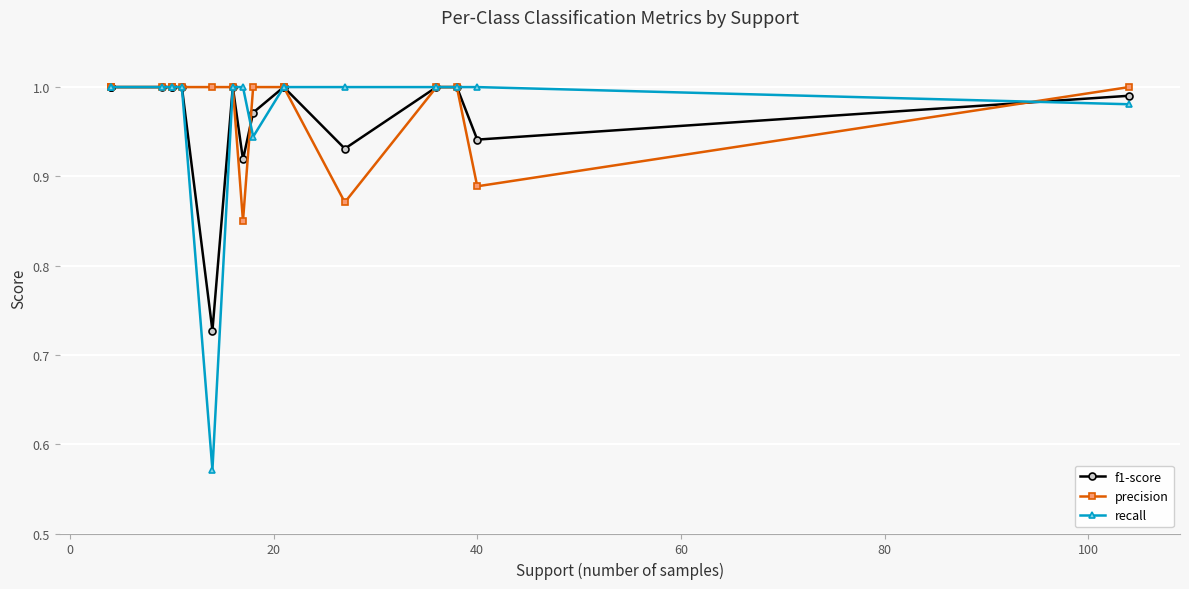

How many lines are shown in the chart?

3